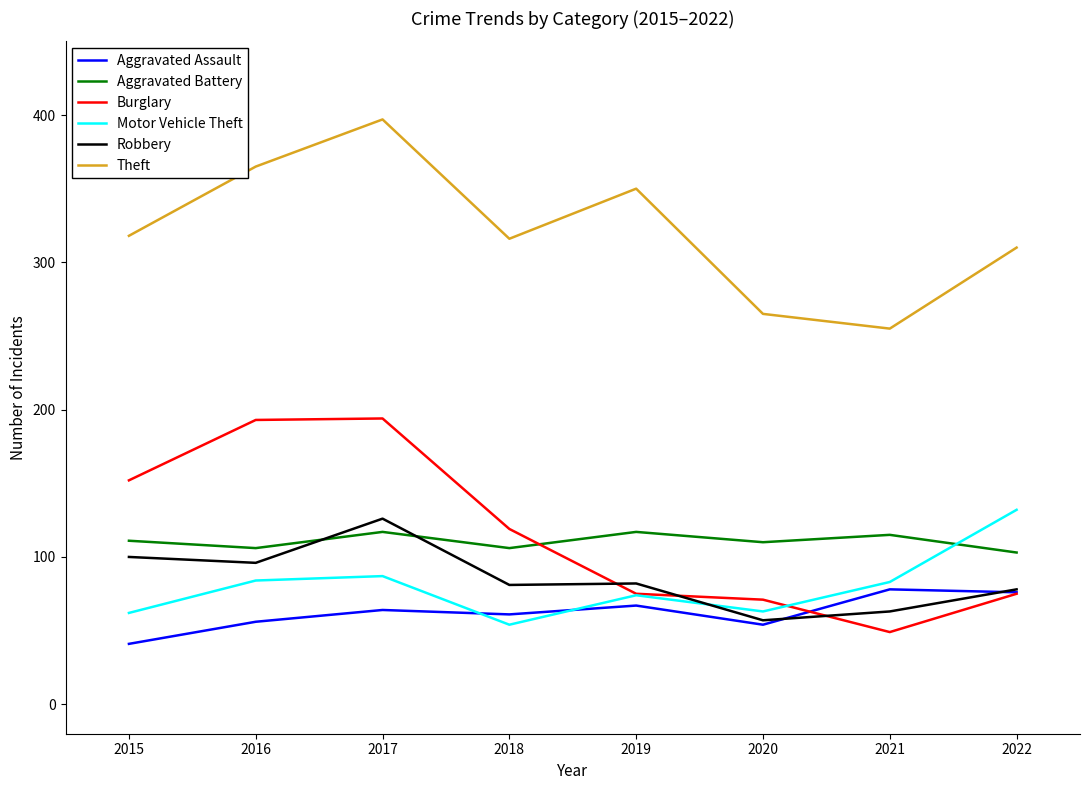

At how many categories does at least one series exceed 136?

8